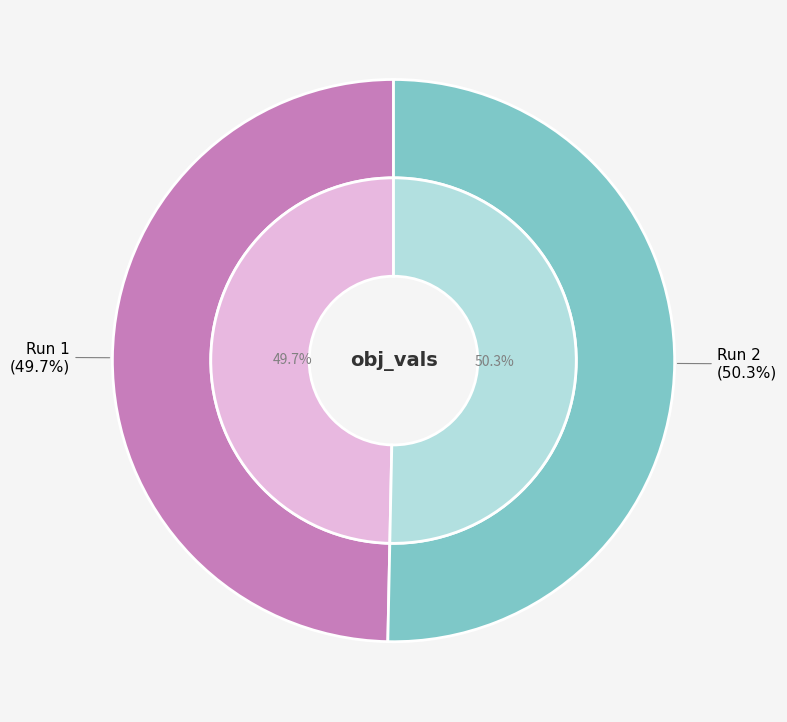

Rank the categories by value from lowest to highest.

Run 1, Run 2